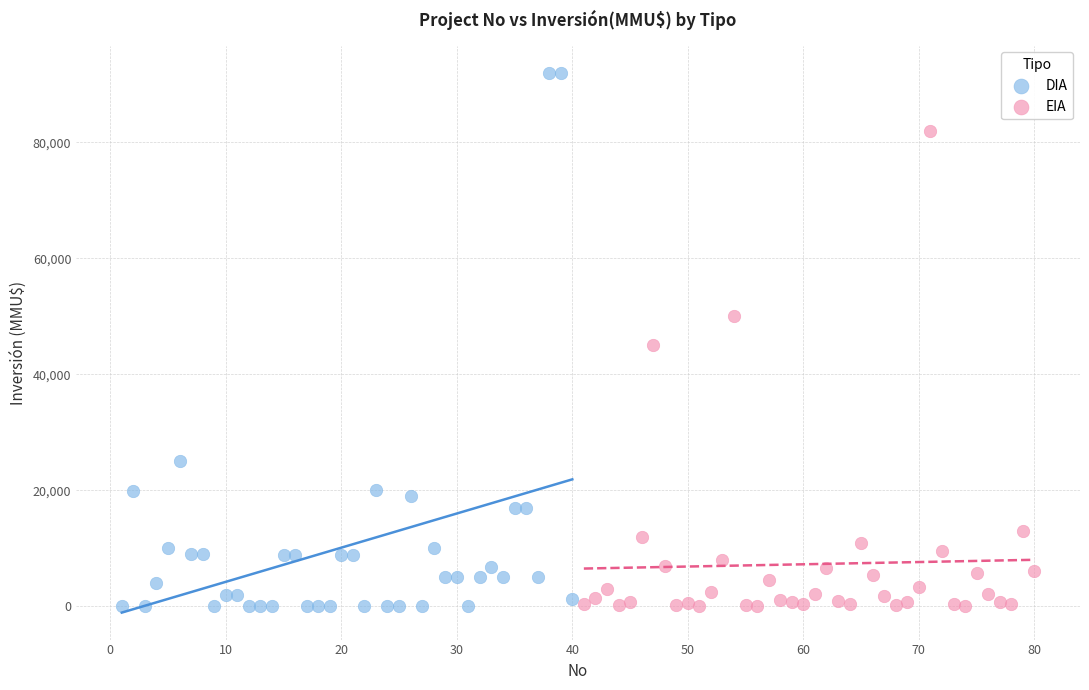

Which series has the widest spread of Y values?

DIA